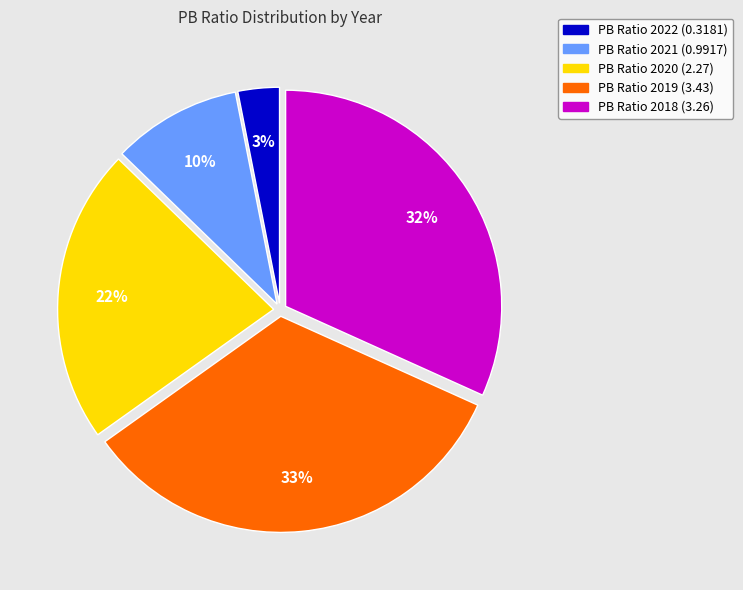

How many slices are in this pie chart?

5